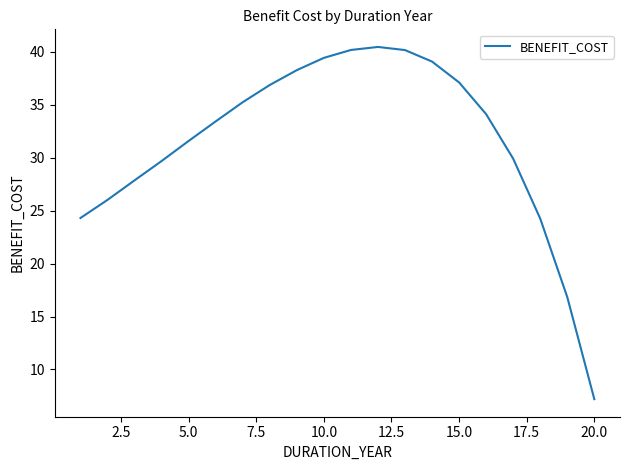

What is the sum of all values?

631.9